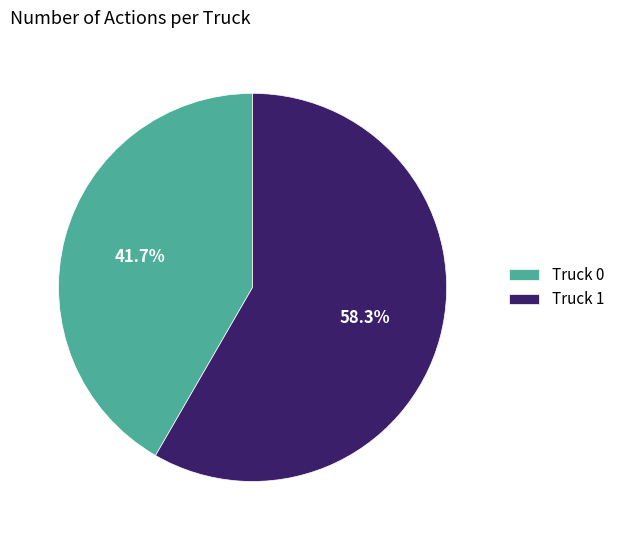

How much of the chart is everything except Truck 1?

41.7%